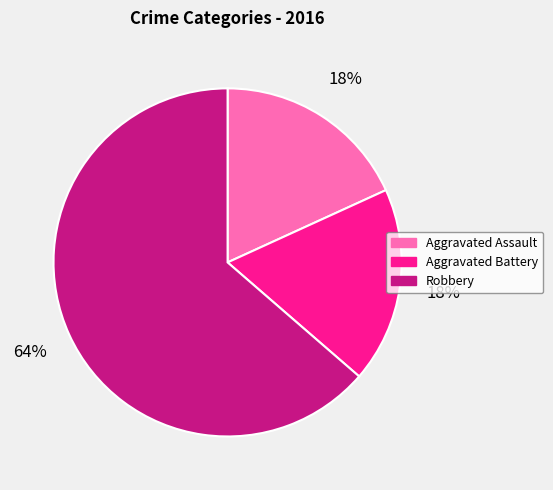

What is the ratio of the value at Aggravated Battery to the value at Robbery?

0.3